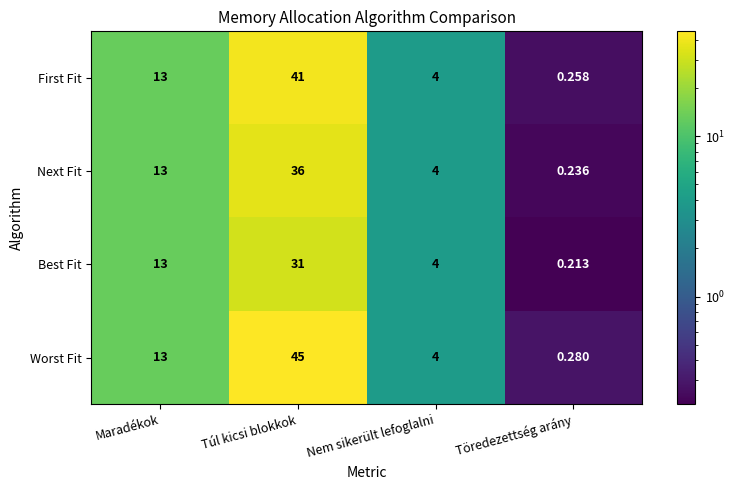

List the series in order of their overall mean, highest first.

Worst Fit, First Fit, Next Fit, Best Fit